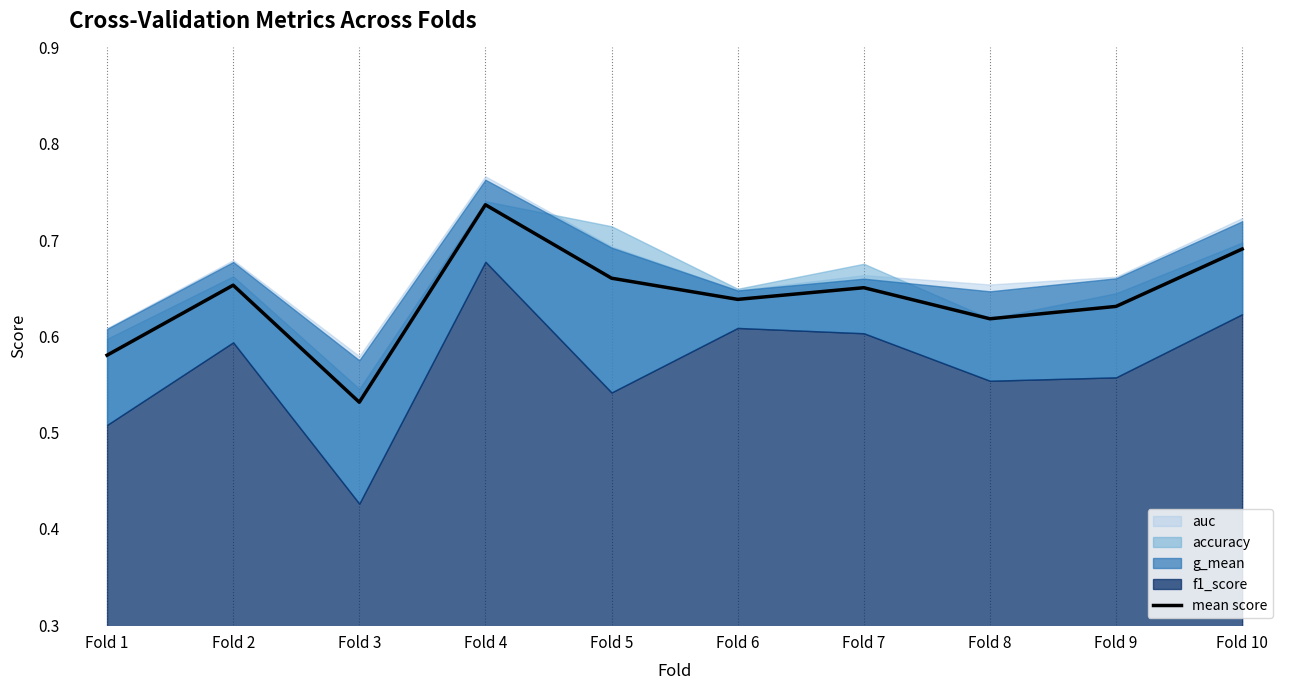

The chart shows a value of 0.8 at Fold 1. True or false?

False